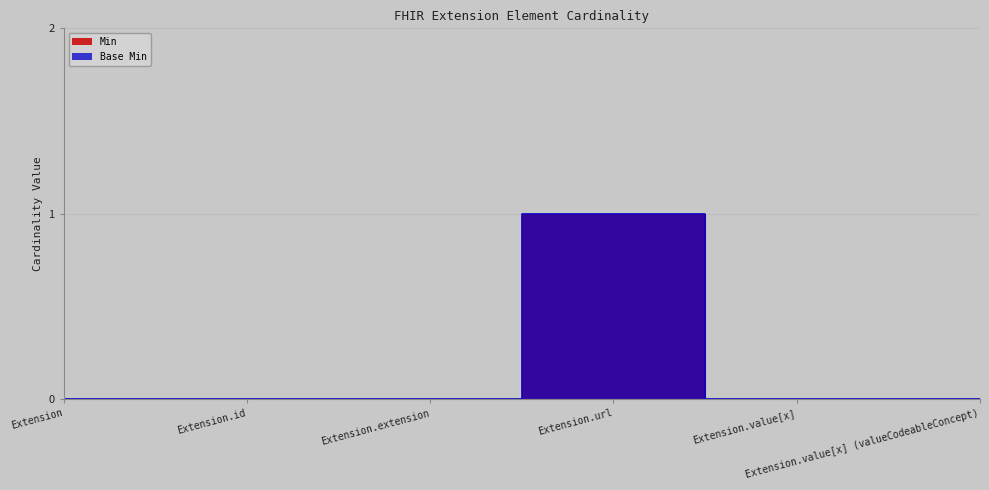

How many Base Min values are between 0 and 1?

6